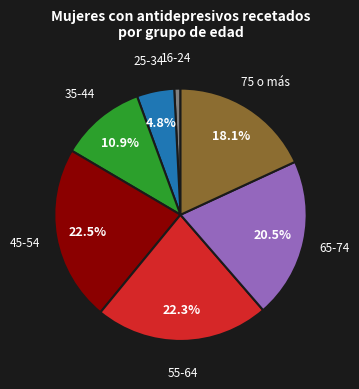

Does any single category account for the majority?

No